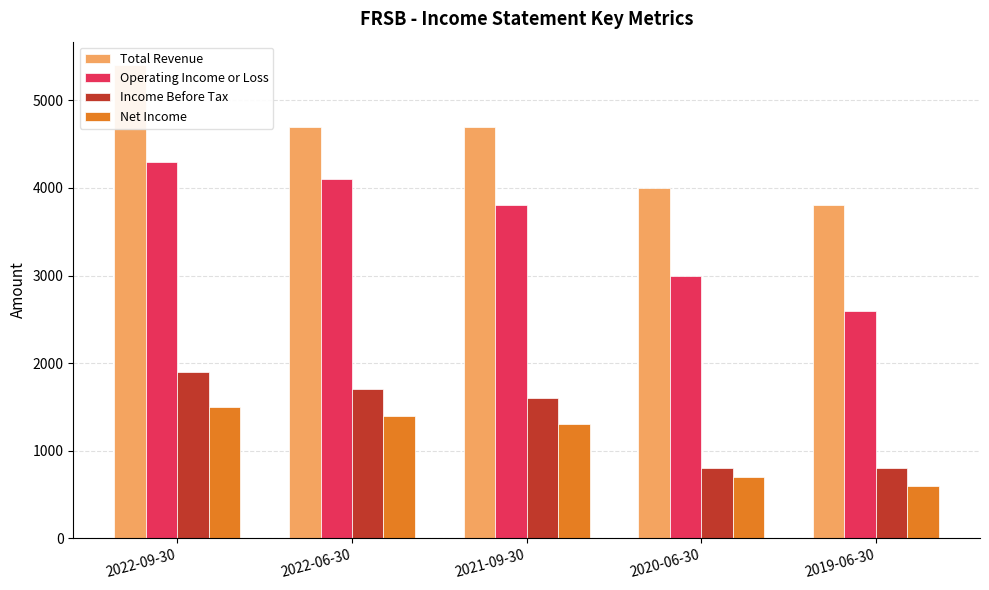

What position from the left is 2022-06-30?

2